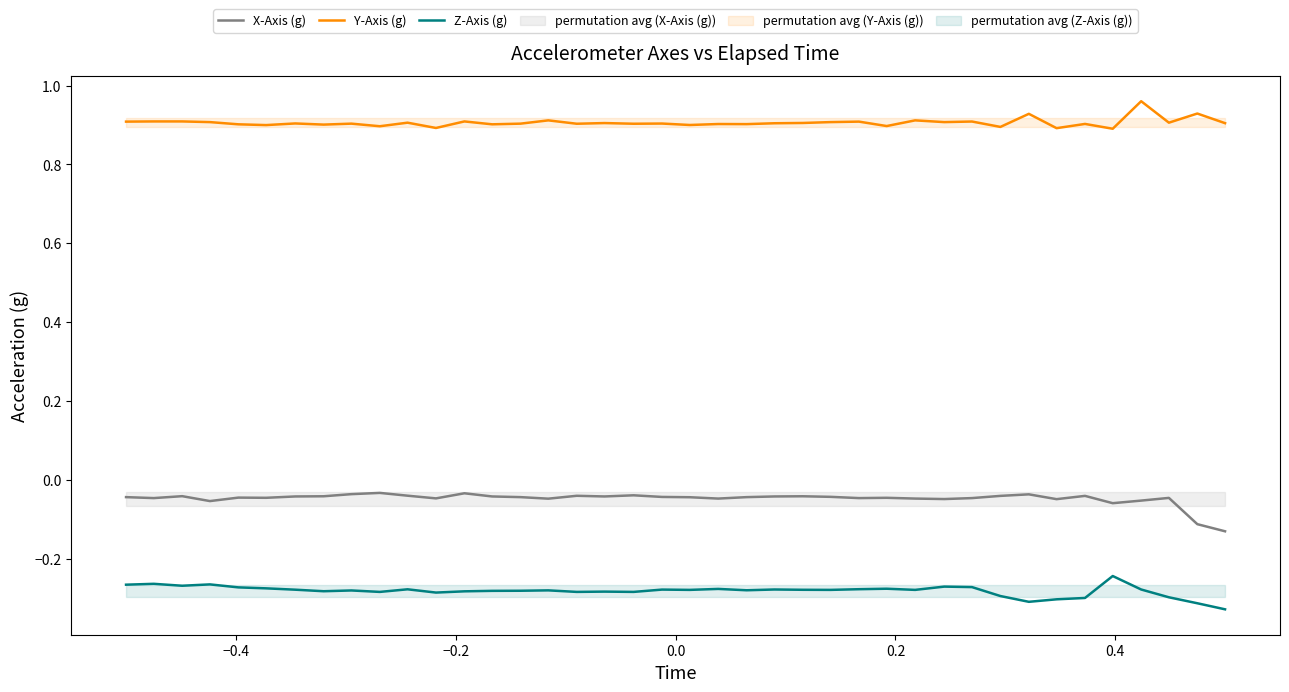

True or false: Z-Axis (g) and Y-Axis (g) cross at least once.

False